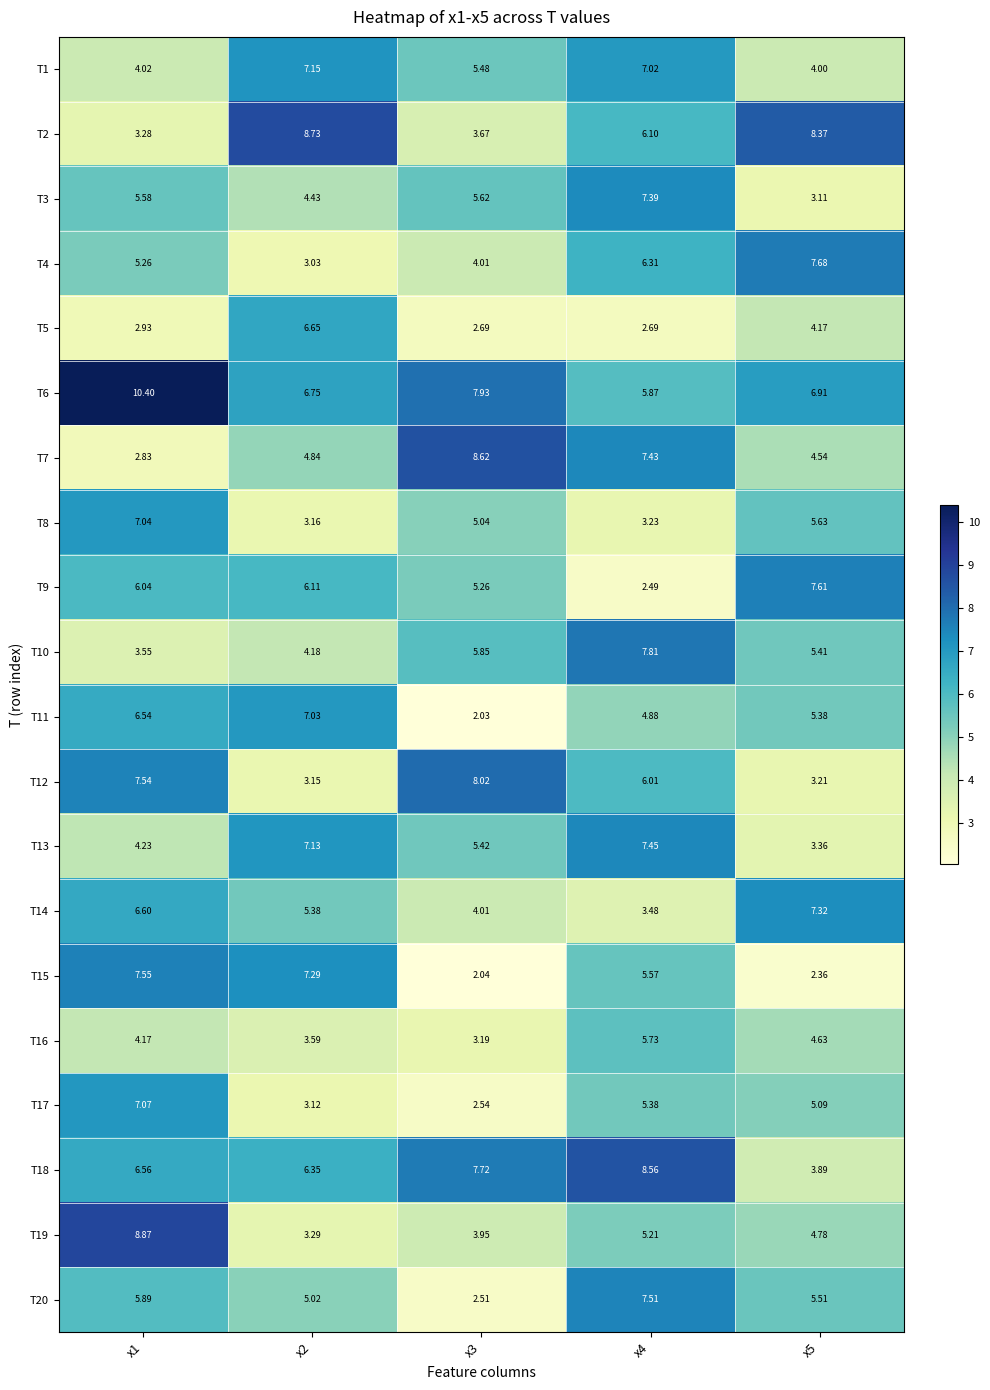

Is the value of T15 at x5 greater than the value of T8 at x1?

No